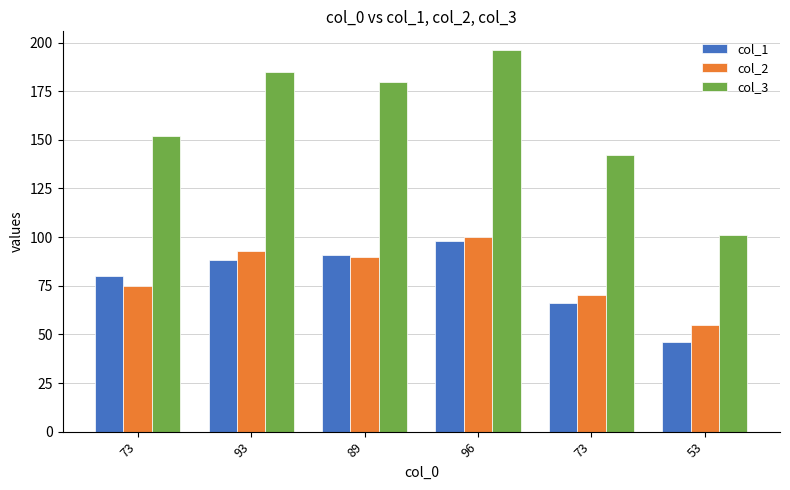

What is the lowest value of the col_1 series?

46